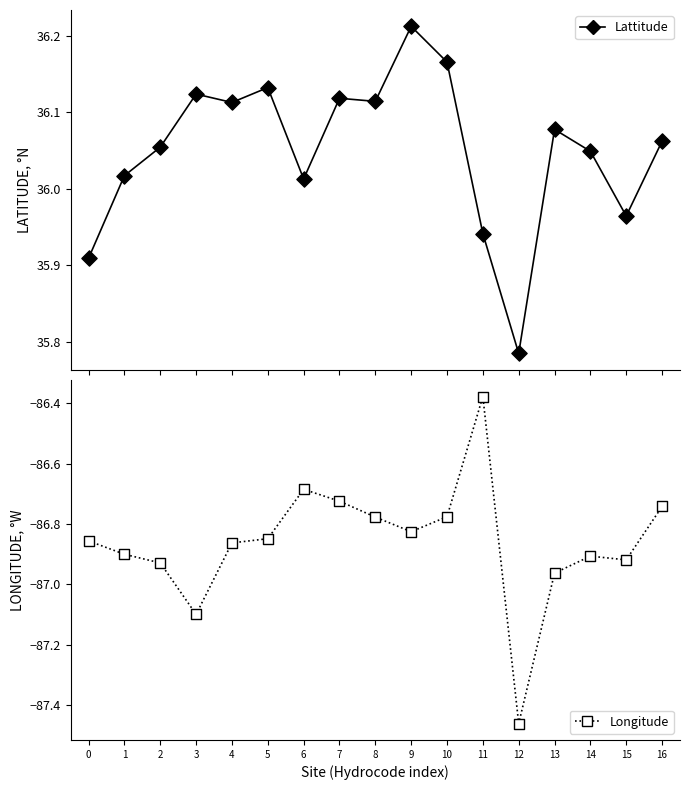

Which series contains the highest Y value?

Lattitude